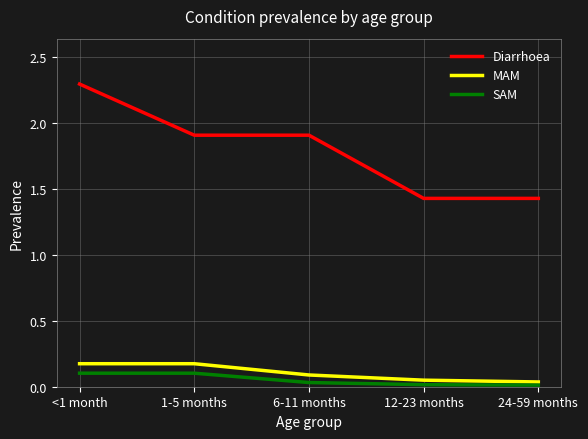

Which series has the largest range (max minus min)?

Diarrhoea